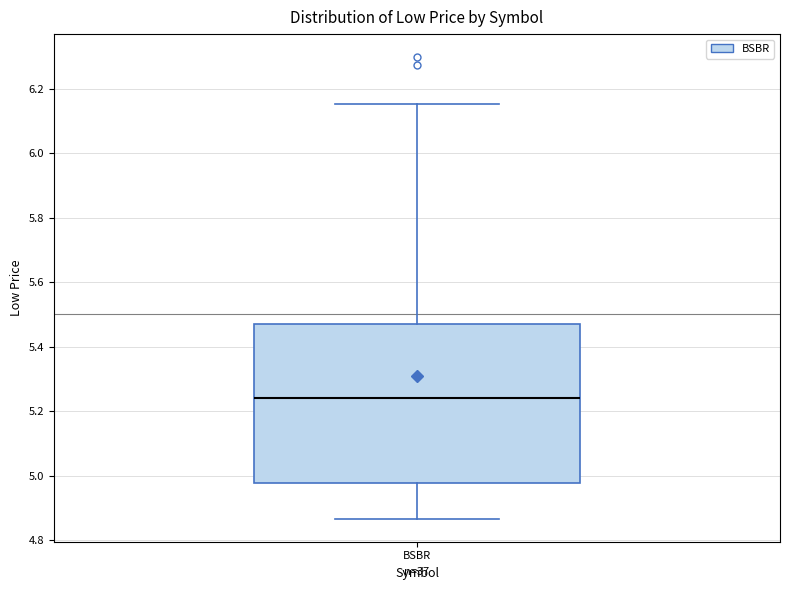

Transcribe this box plot: give where the median line is, the range the box spans, and where the two whiskers end, as read against the y-axis. The values are not printed on the chart, so give them approximately, as read against the axis.

median 5.24, box 4.98 to 5.48, whiskers 4.86 to 6.16